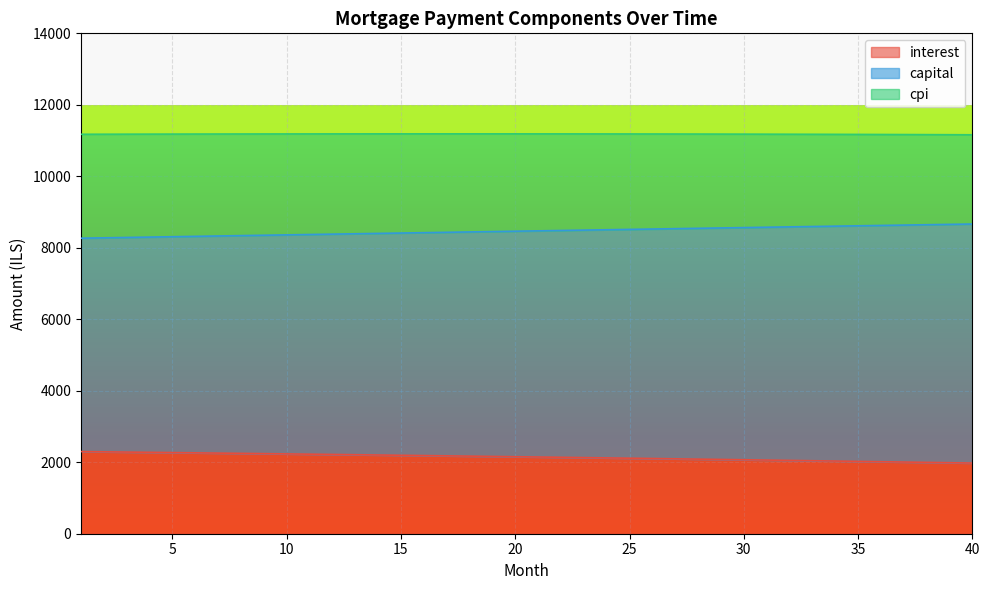

What is the minimum value for capital?

8268.1